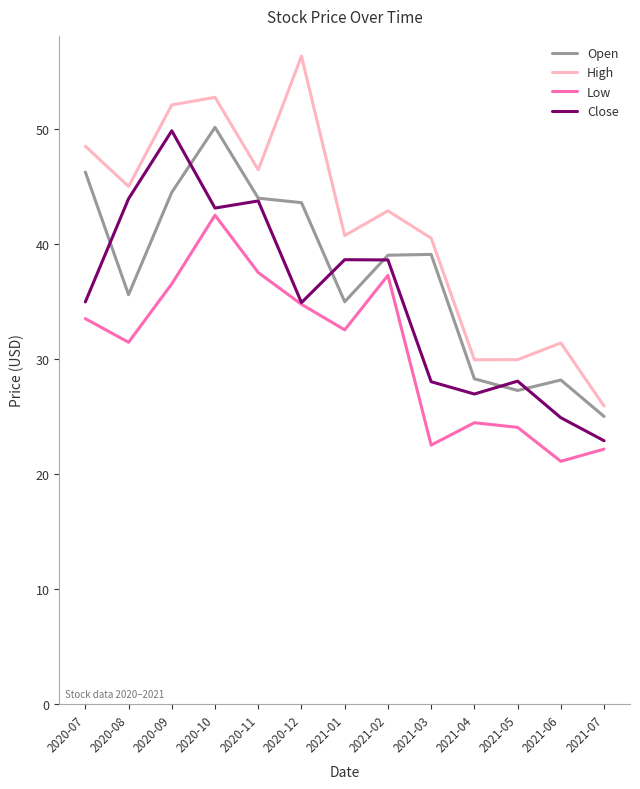

At which category is the sum across all series the highest?

2020-10